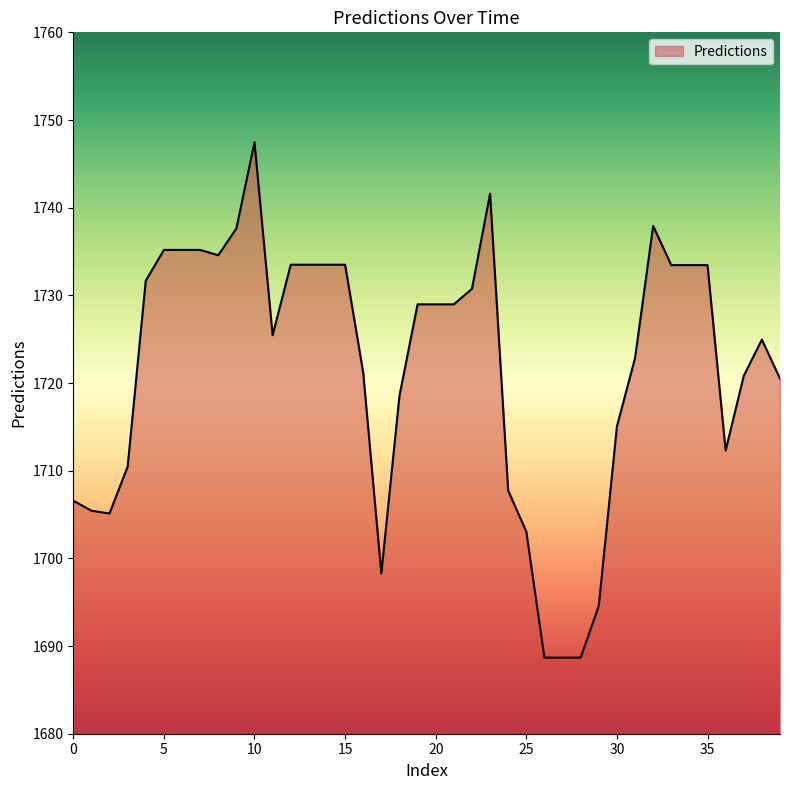

What is the difference between the maximum and minimum values?

58.8